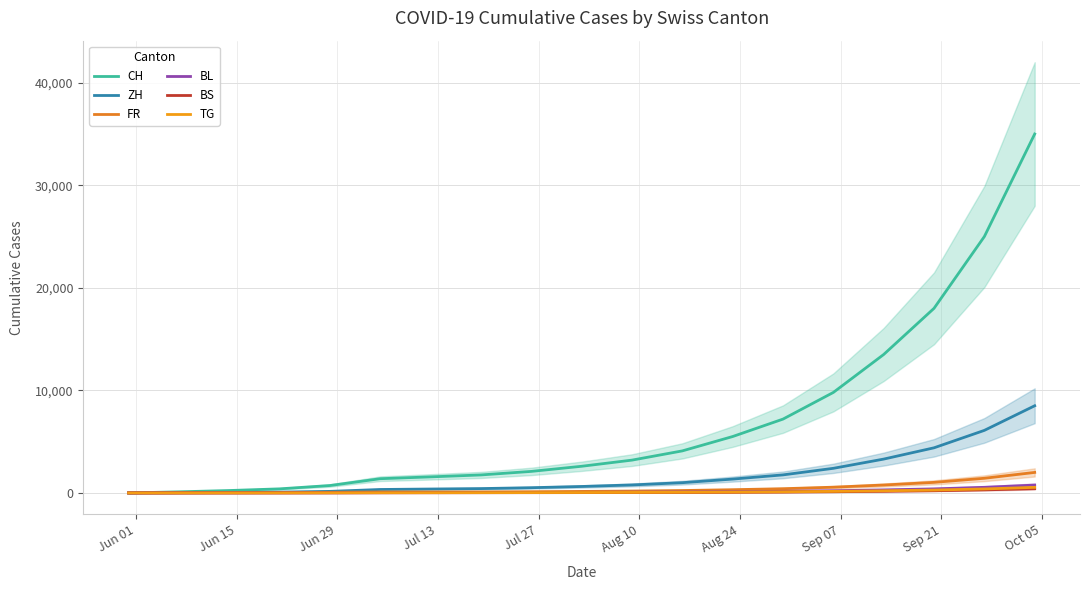

True or false: FR has more than 1 points higher than both neighbors.

False